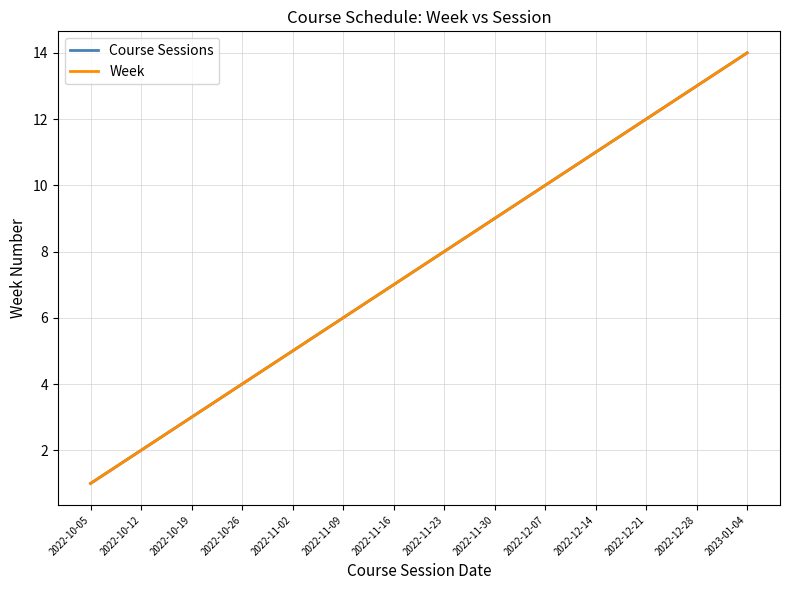

The value of Week at 2022-10-26 is 7. True or false?

False